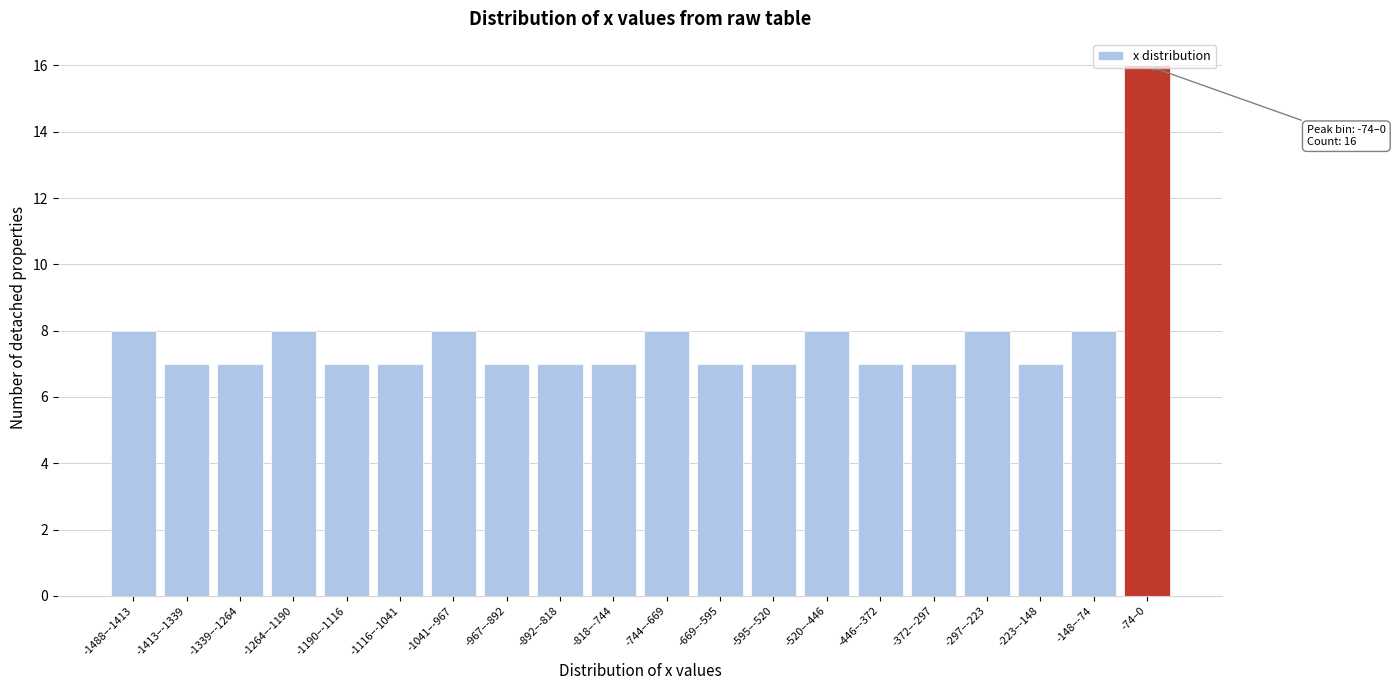

Is it true that the value at -223–-148 is 2?

False